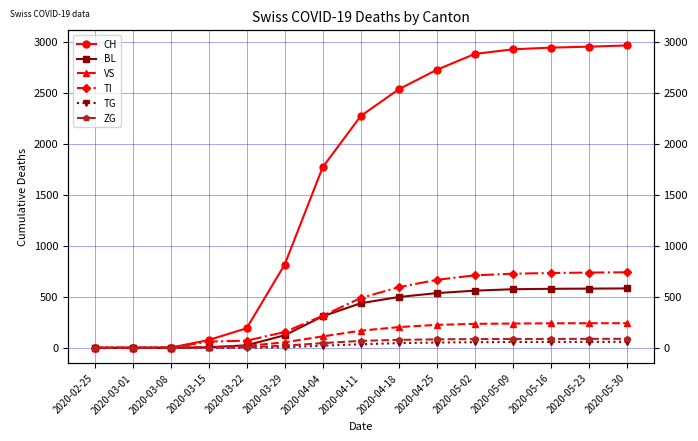

True or false: TI has more than 1 interior local peaks.

False